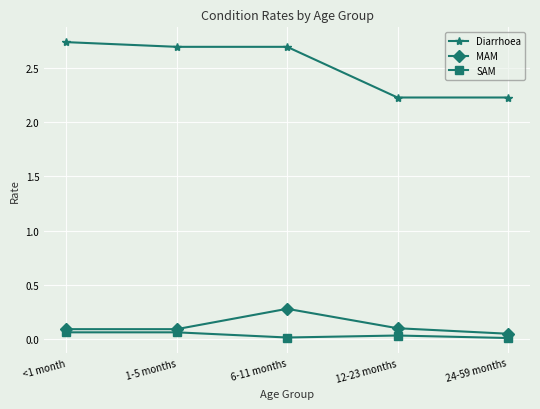

Is it true that SAM equals 0.1 at <1 month?

True